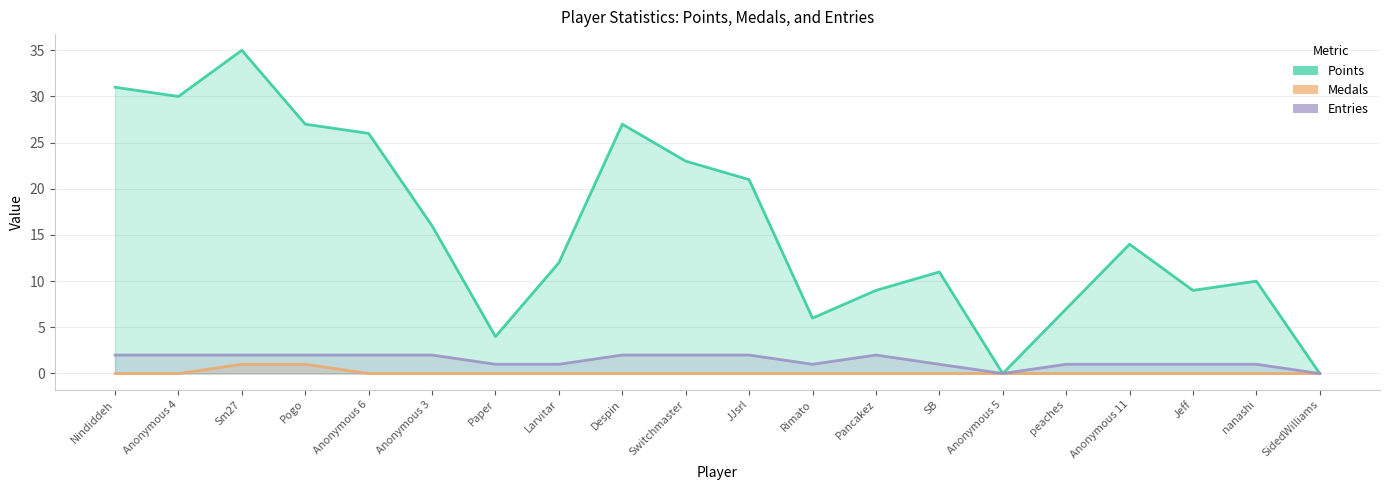

At which label does Points reach its peak?

Sm27